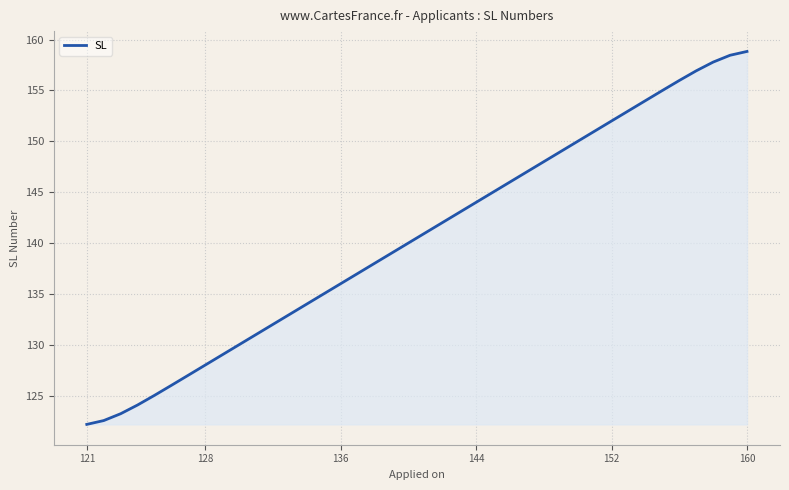

What is the average value?

140.5